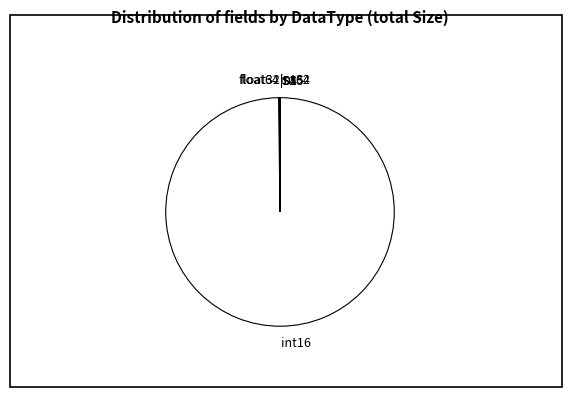

What is the largest slice in the pie chart?

int16